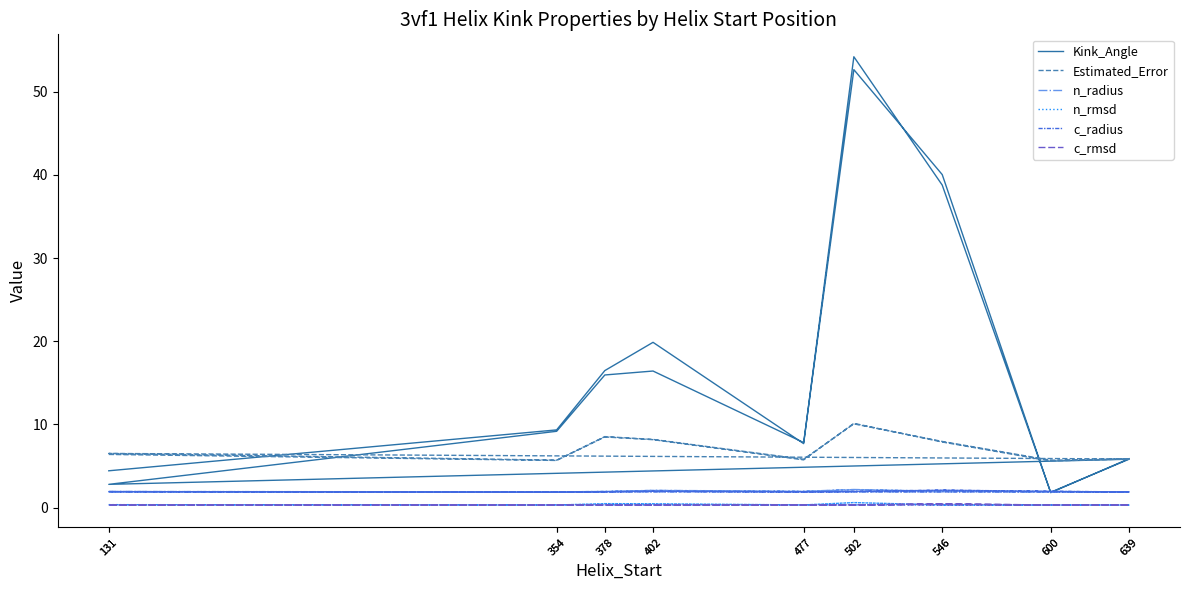

Is this an area chart (filled region under the line)?

No